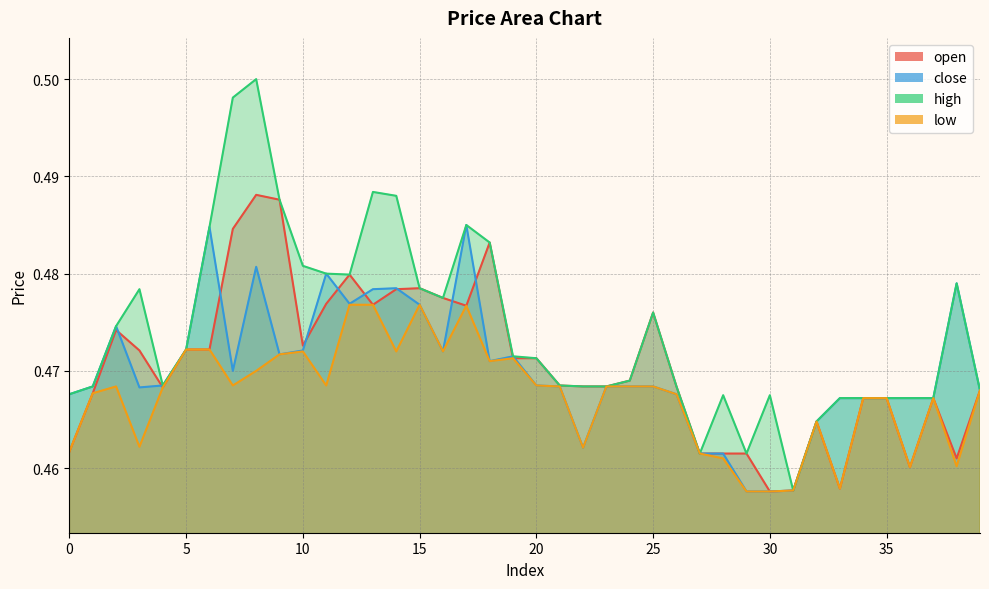

Between 13 and 9, which is larger?

9